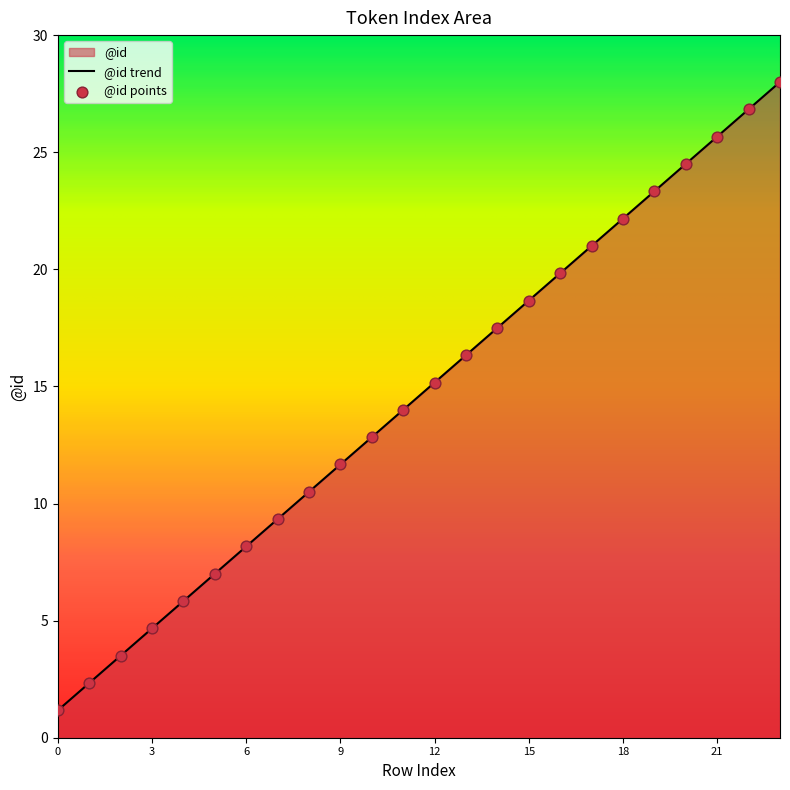

What is the ratio of the value at 0 to the value at 14?

0.1